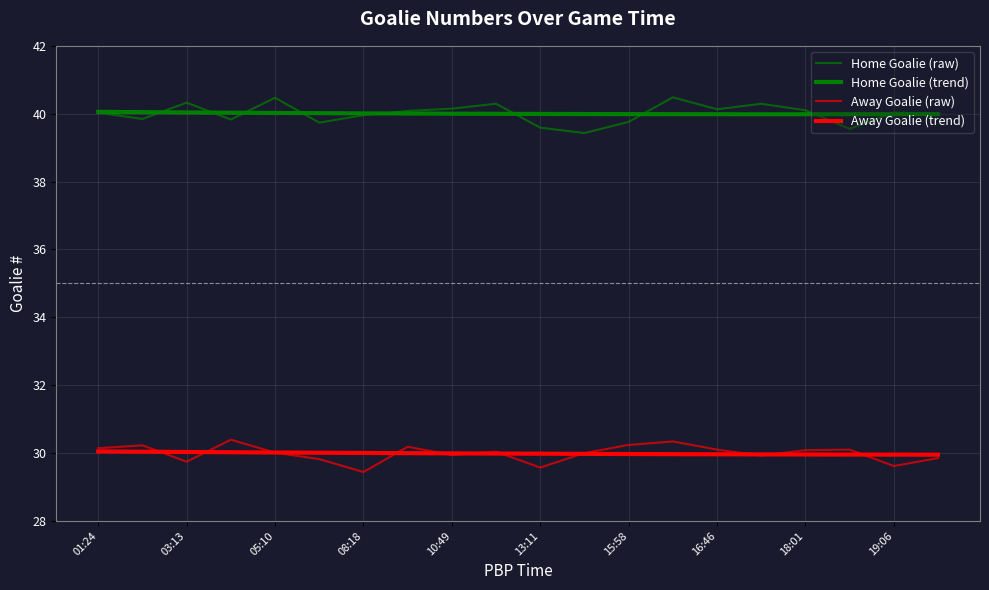

Where does the Away Goalie (raw) series first go above 30?

01:24